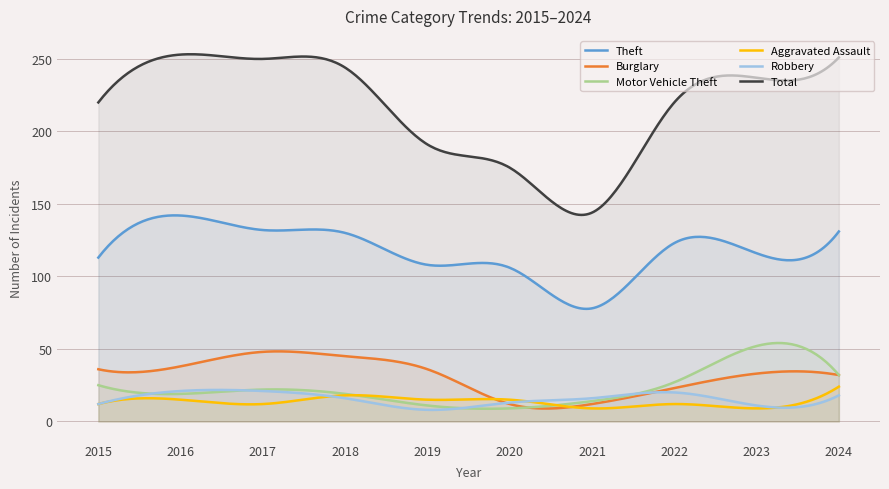

Which series has the largest range (max minus min)?

Total